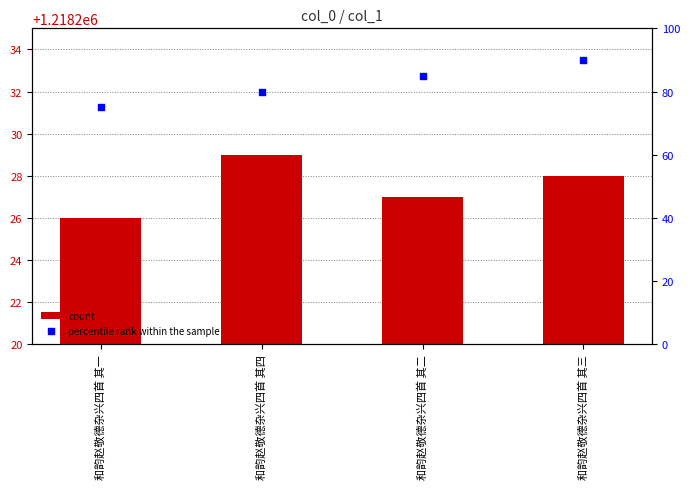

Is the value of percentile rank within the sample at 和韵赵敬德杂兴四首 其一 greater than the value of count at 和韵赵敬德杂兴四首 其一?

No